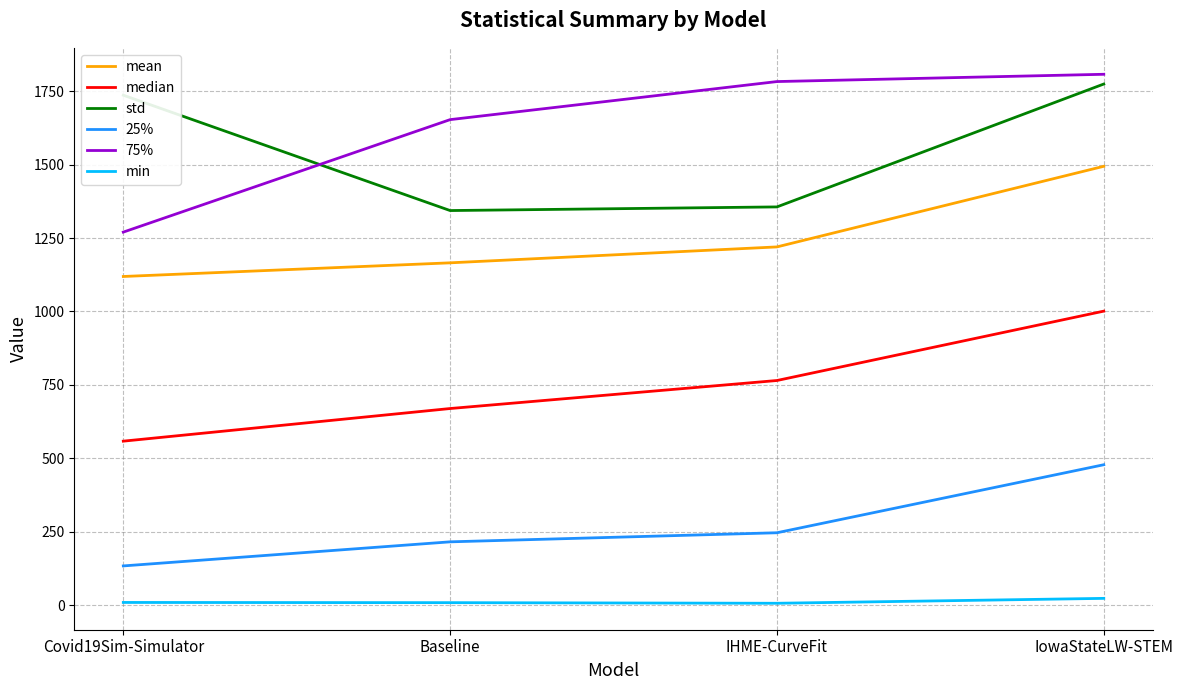

Where is 75% nearest to the value 1538?

Baseline